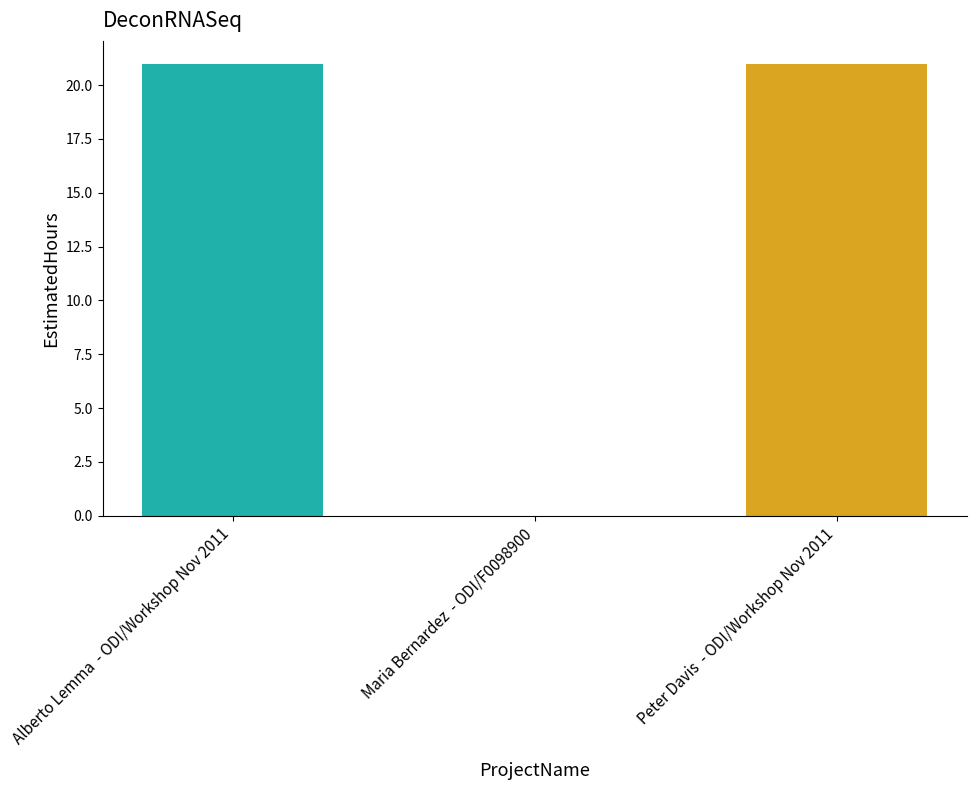

Is it true that the value at Alberto Lemma  - ODI/Workshop Nov 2011 is 6?

False